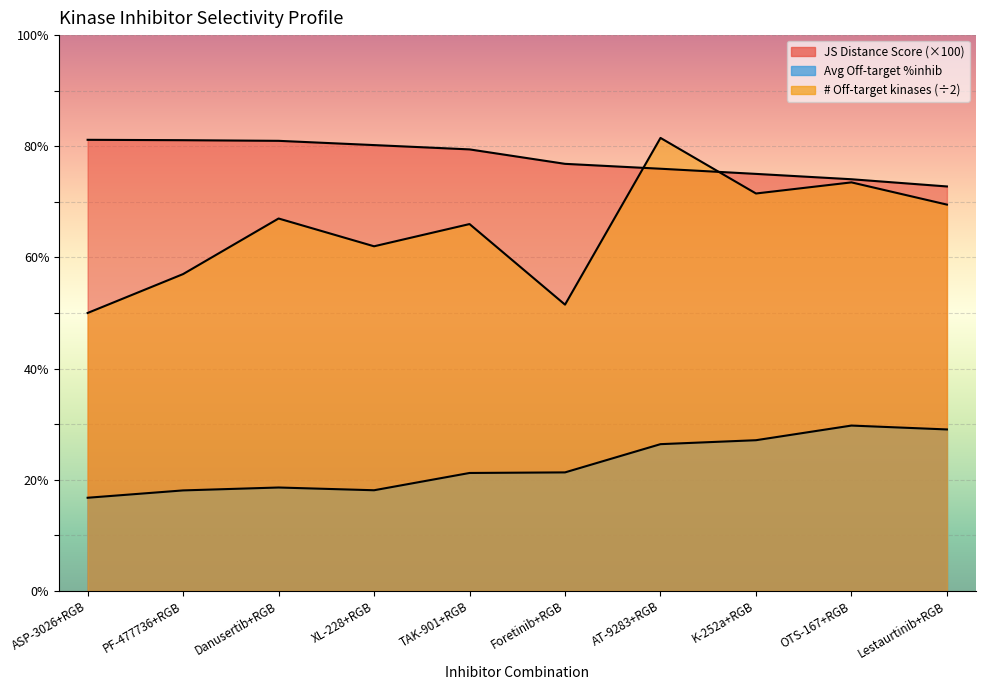

What are all the series names shown in the legend?

JS Distance Score, Average off-target kinase %inhib, Number of off-target kinases